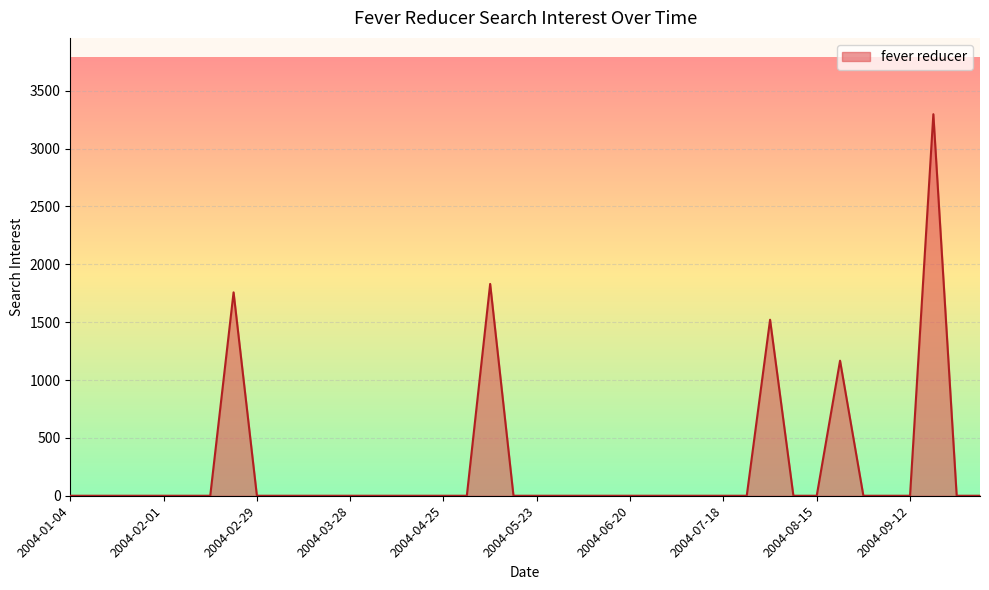

How many lines are shown in the chart?

1